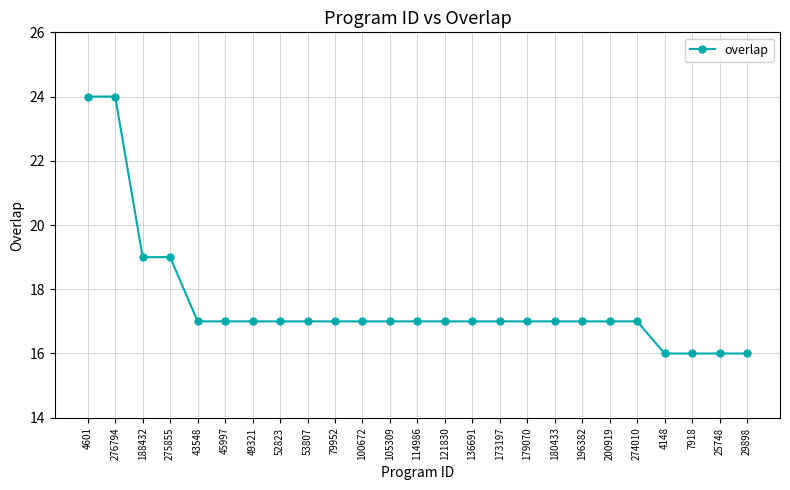

Reading right to left, extract all data points from this chart.

29898=16	25748=16	7918=16	4148=16	274010=17	200919=17	196382=17	180433=17	179070=17	173197=17	136691=17	121830=17	114986=17	105309=17	100672=17	79952=17	53807=17	52823=17	49321=17	45997=17	43548=17	275855=19	188432=19	276794=24	4601=24